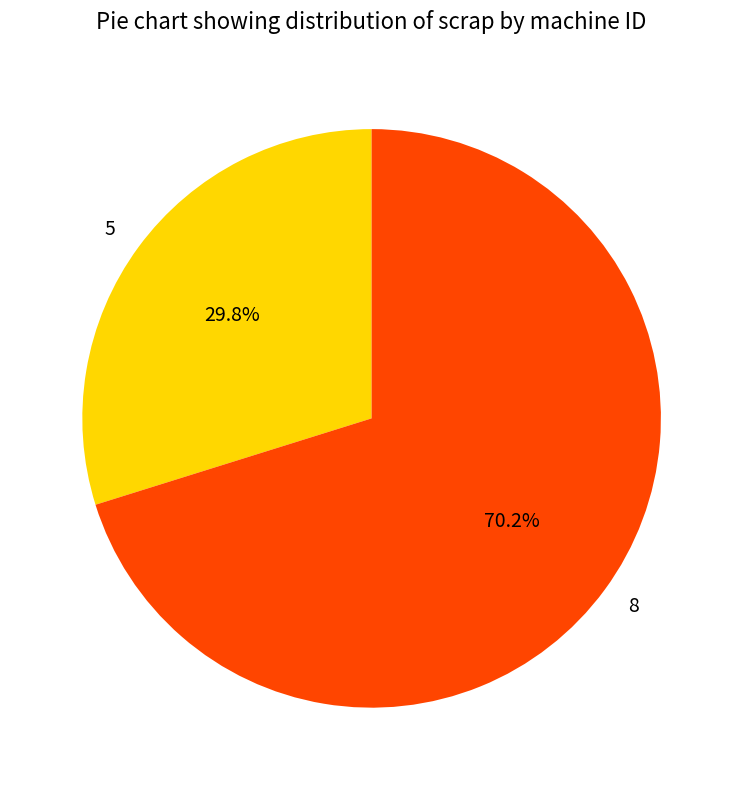

To the nearest percent, what portion does 5 represent?

30%